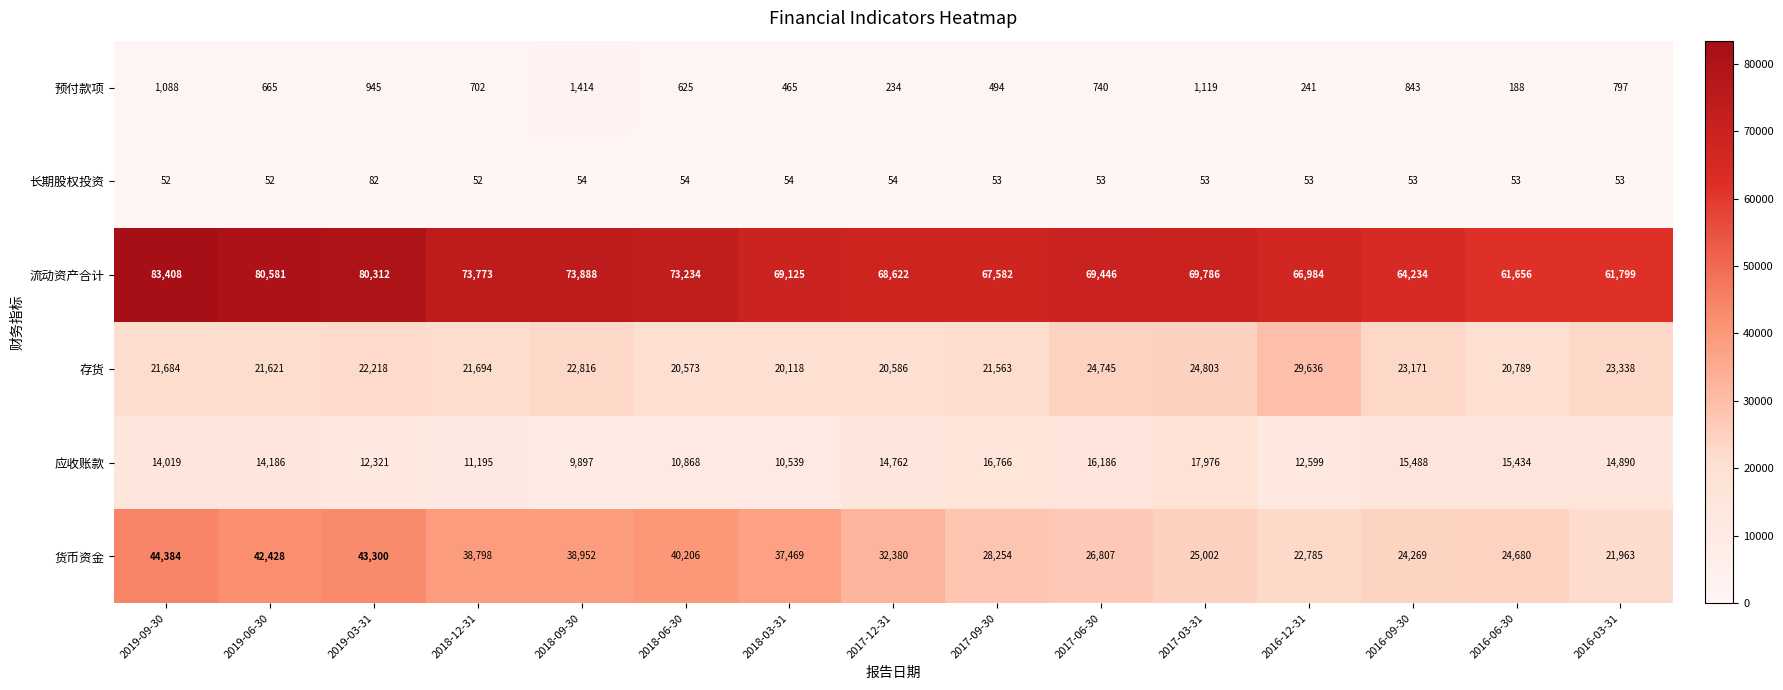

What is the total value across all series at 2017-06-30?

137977